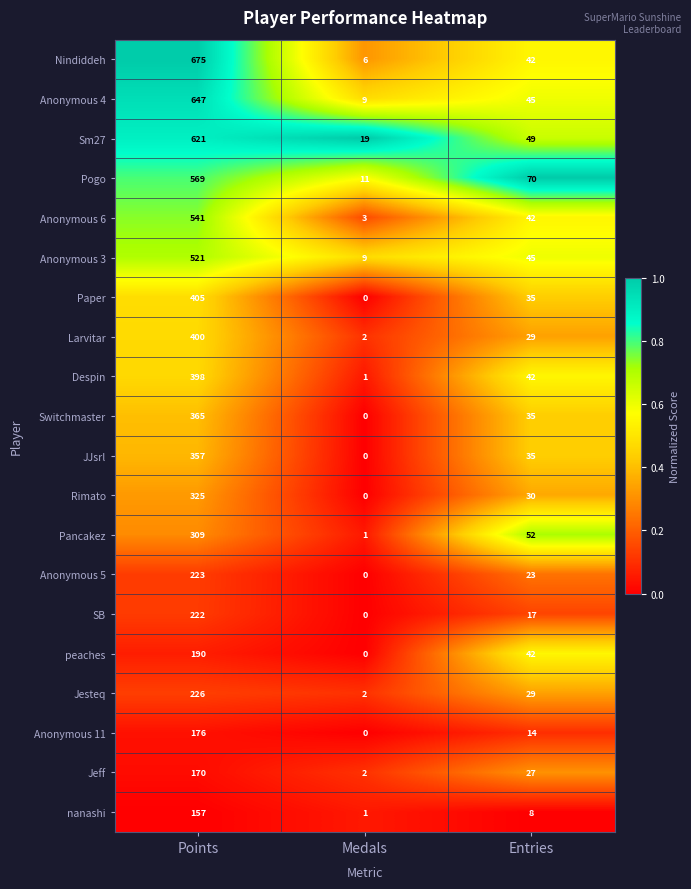

Which label corresponds to the largest value in the chart?

Points